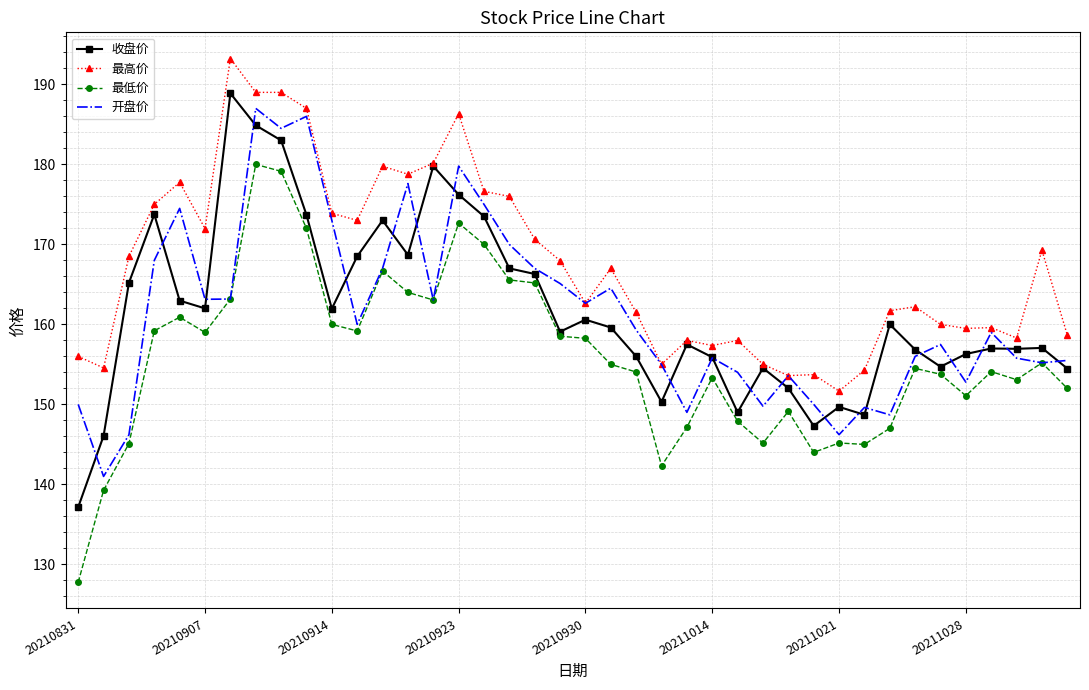

What is the maximum value shown in the chart?

193.2